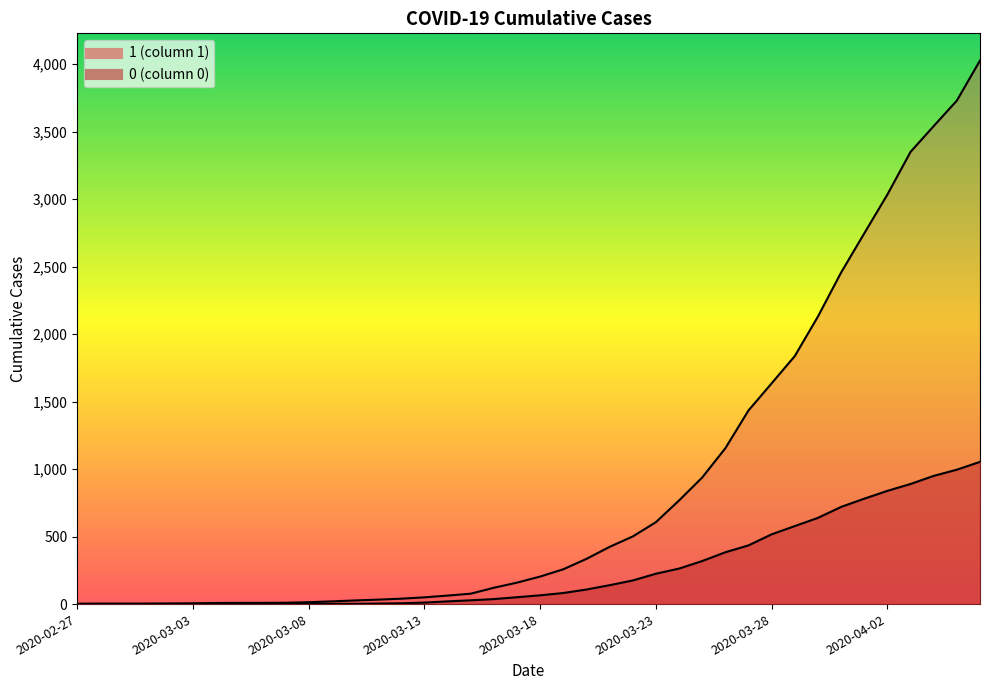

Does the chart display data point markers on the line(s)?

No